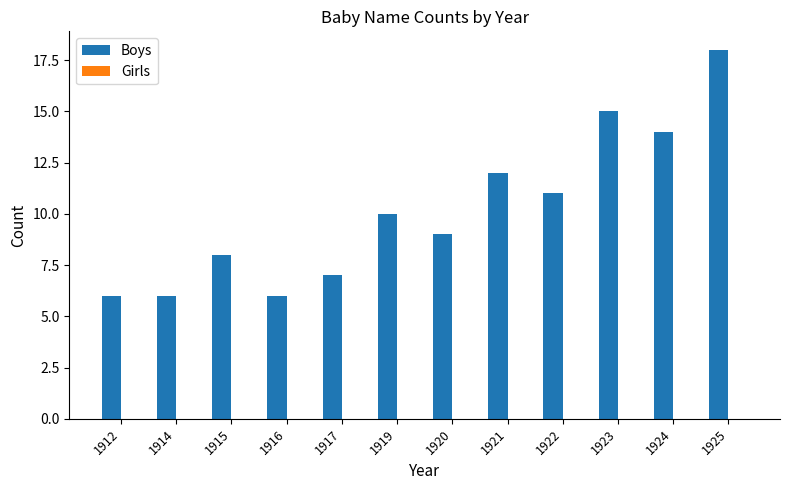

What is the difference between the maximum and minimum values?

12